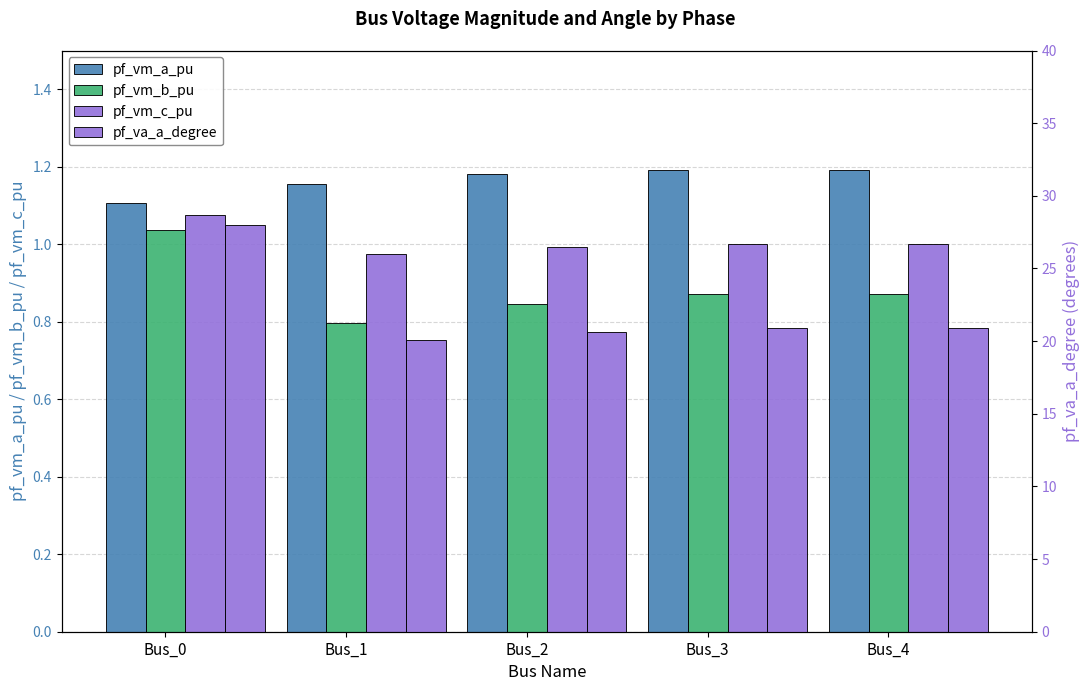

Between Bus_0 and Bus_2, which series saw the biggest shift?

pf_va_a_degree